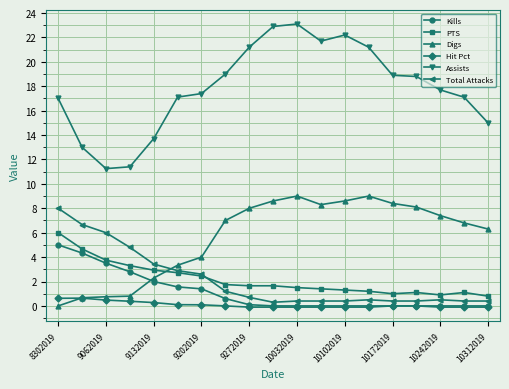

Which series has the widest spread of values?

Assists